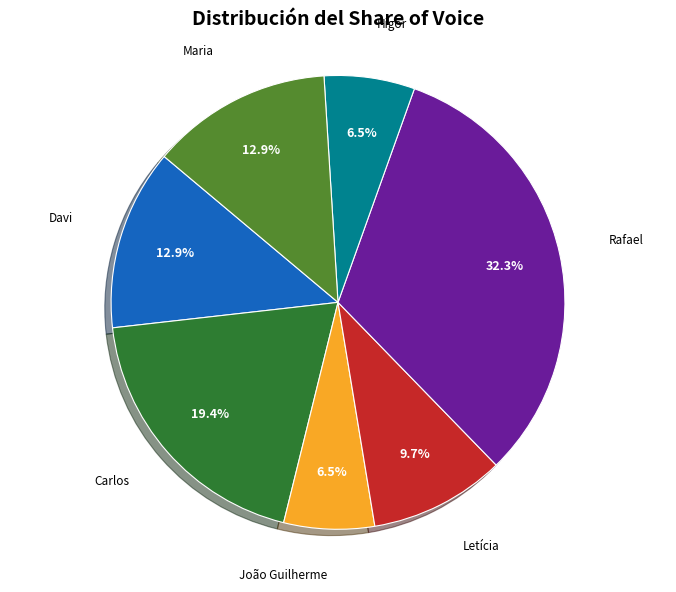

Is Letícia the majority of the pie?

No